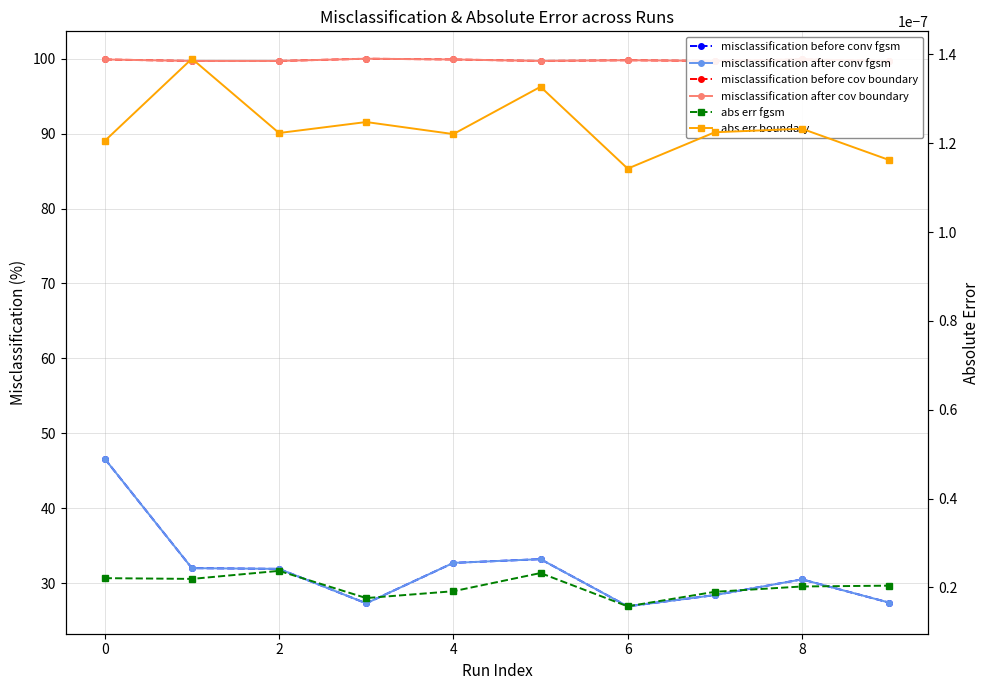

The misclassification before cov boundary series shows 99.7 at 9. True or false?

True